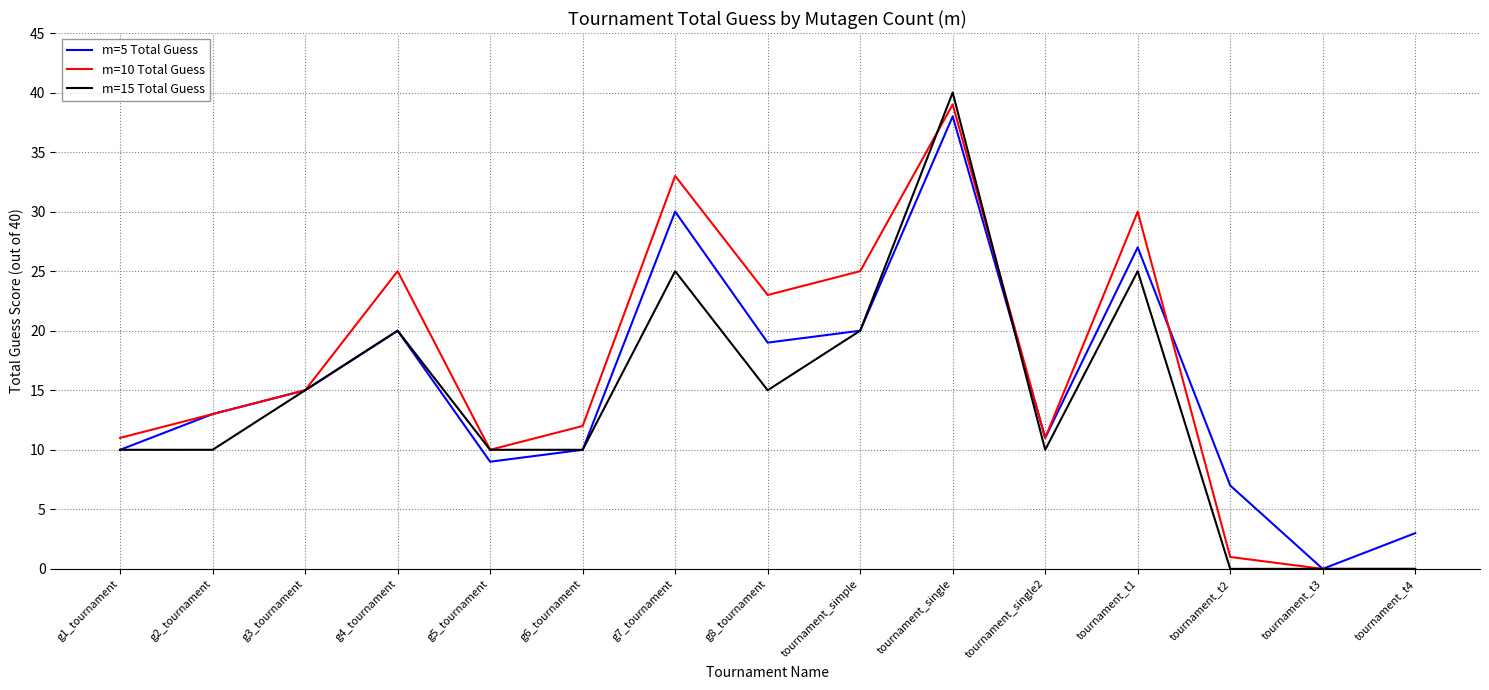

At which category does the chart reach its peak across all series?

tournament_single